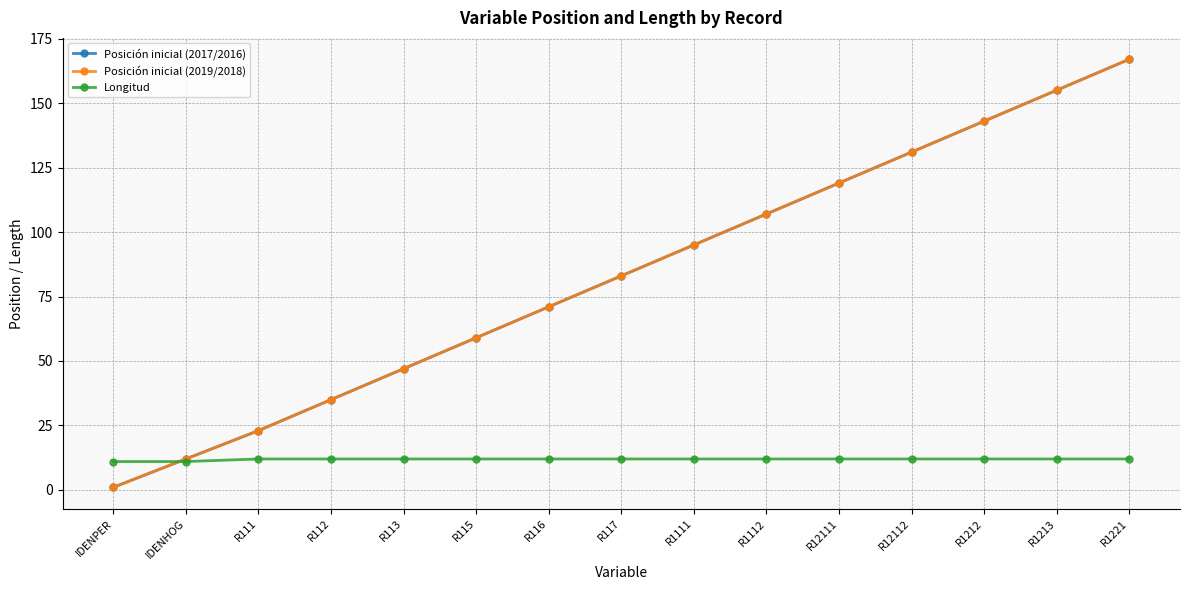

How many times do Posición inicial (2017/2016) and Longitud cross each other?

1